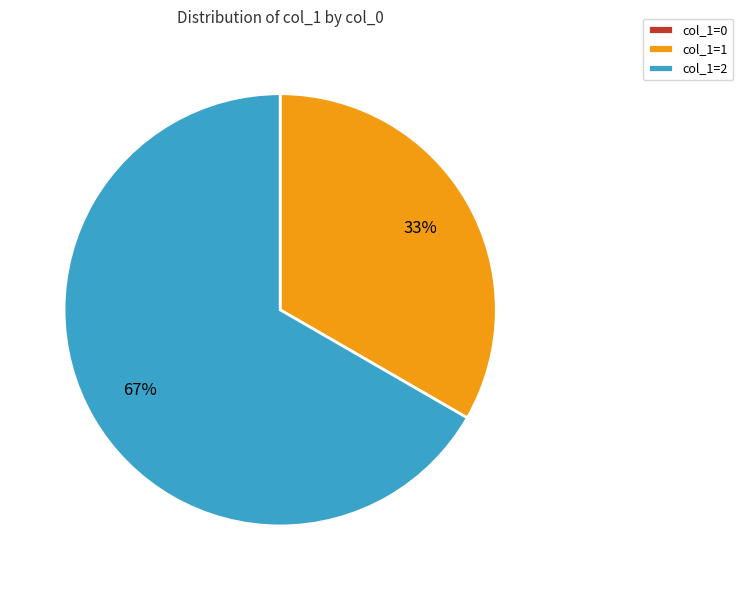

To the nearest percent, what is the difference between the largest and smallest slice percentages?

67%